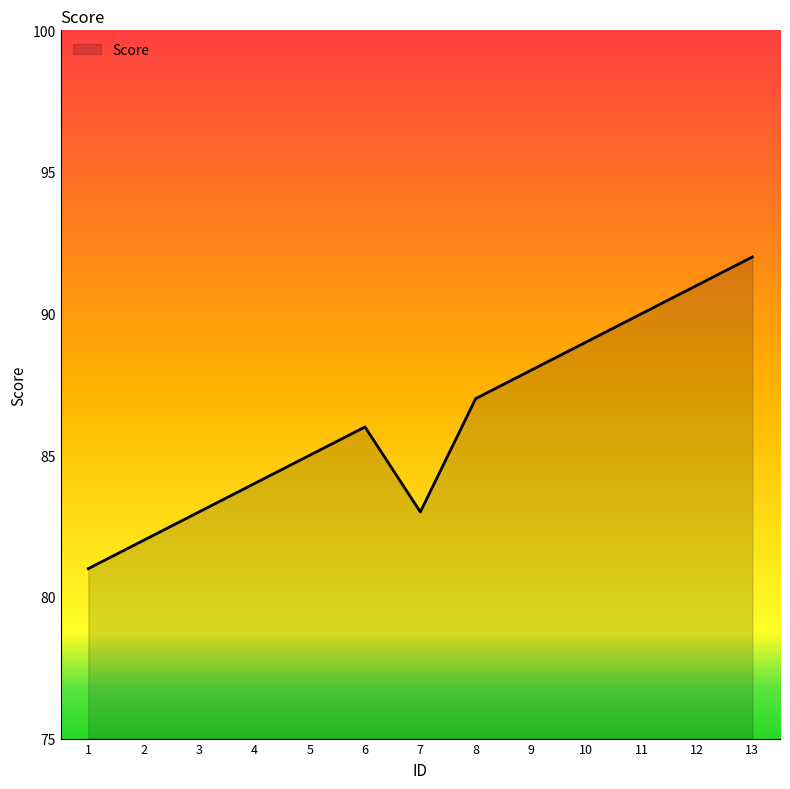

What is the ratio of the value at 6 to the value at 13?

0.9